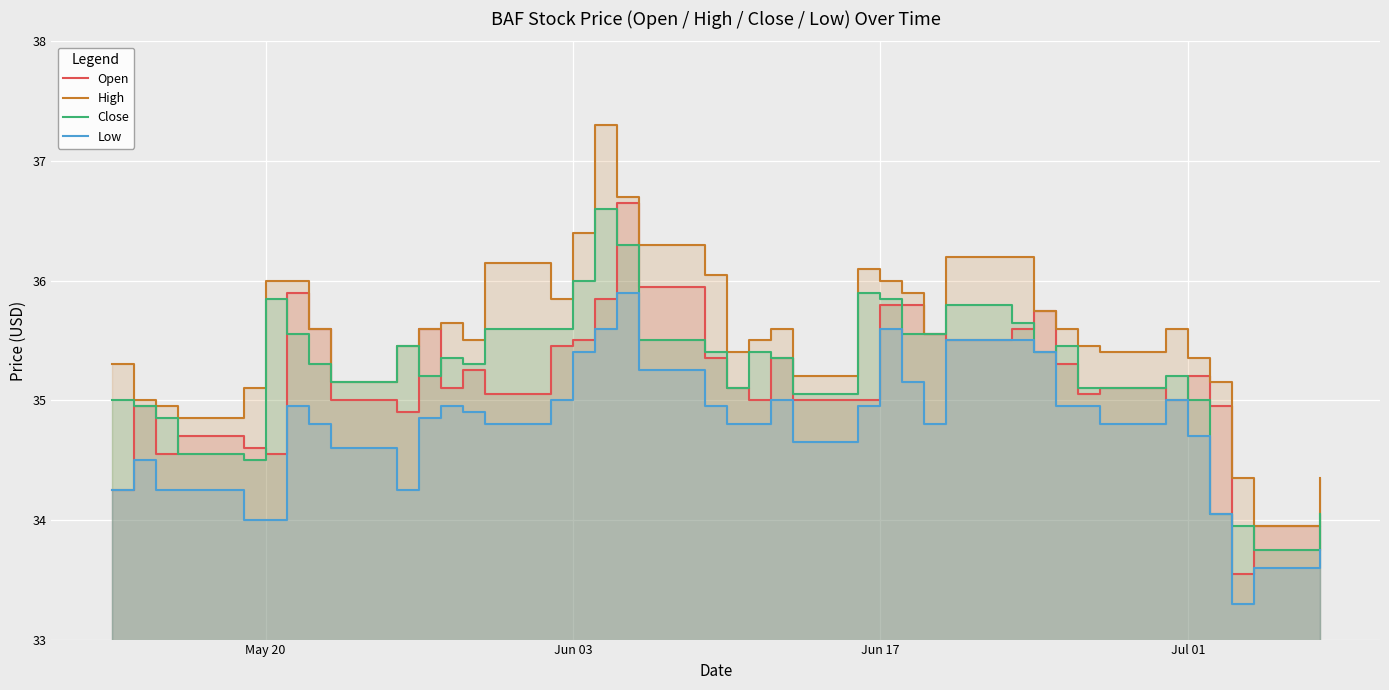

How many distinct data groups are displayed?

4